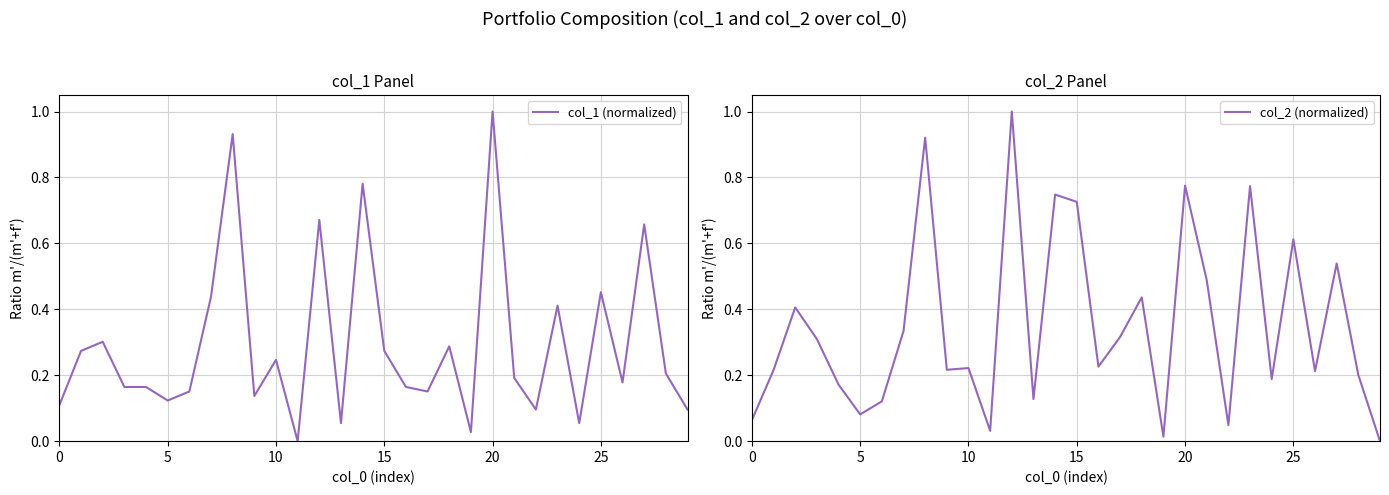

True or false: col_2 (normalized) and col_1 (normalized) intersect in this chart.

True